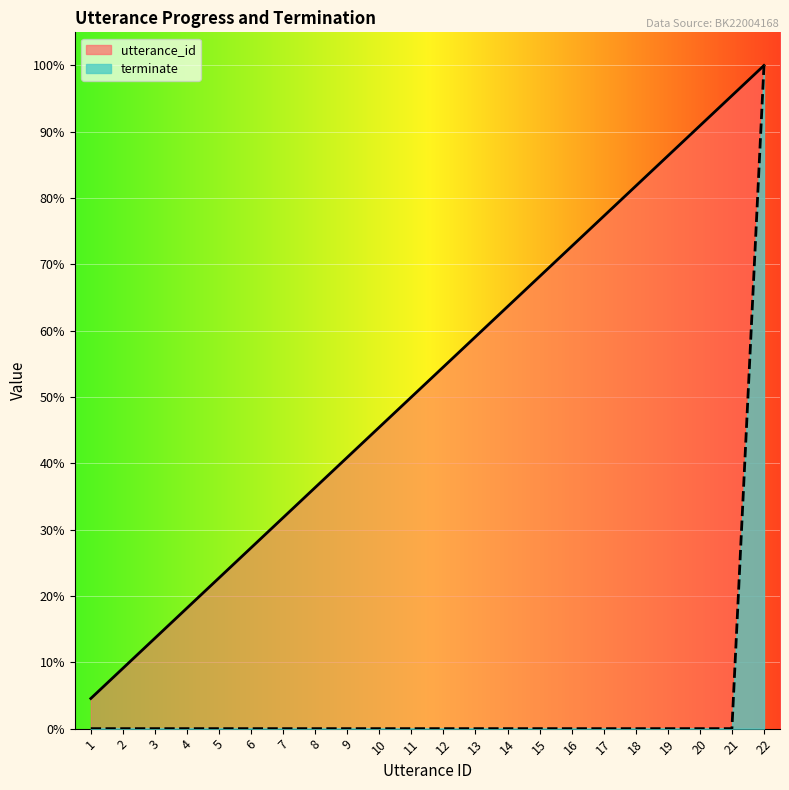

True or false: utterance_id and terminate cross at least once.

False